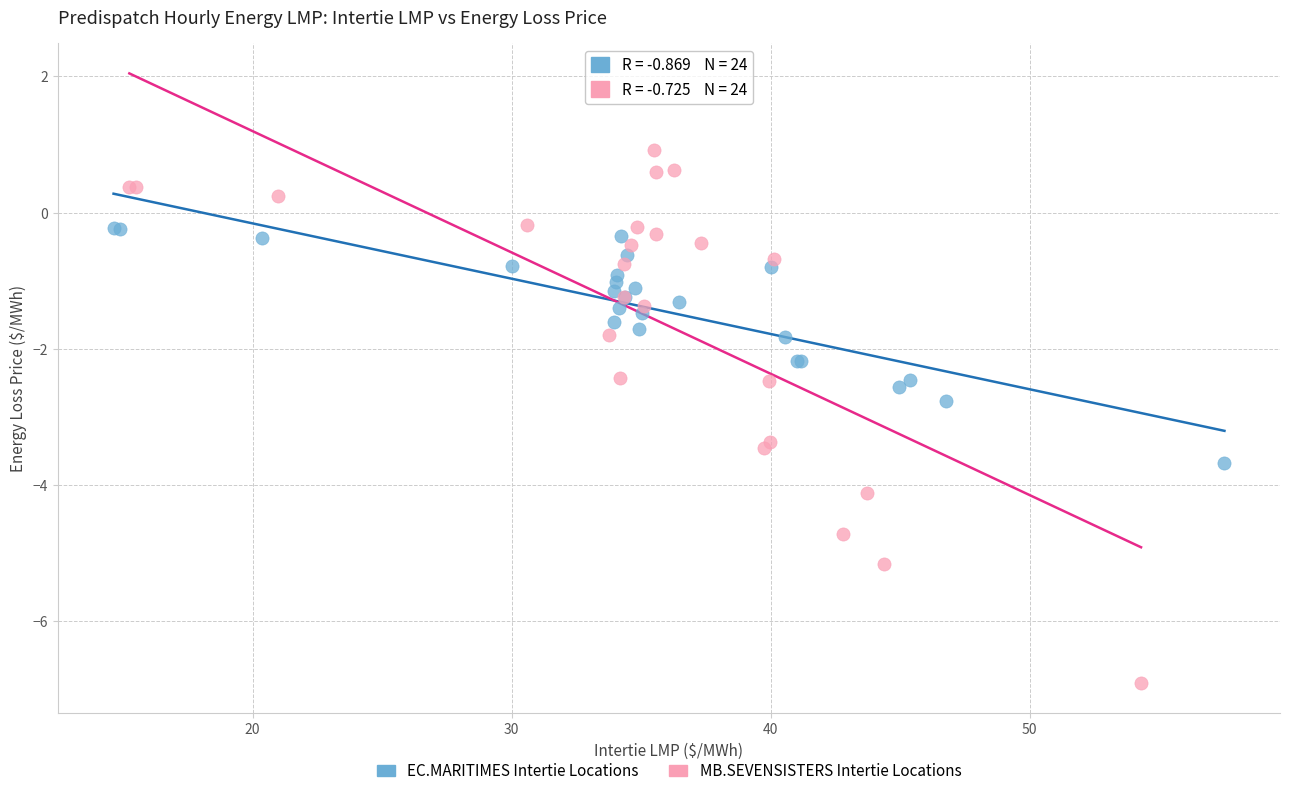

Which series contains the lowest Y value?

MB.SEVENSISTERS Intertie Locations